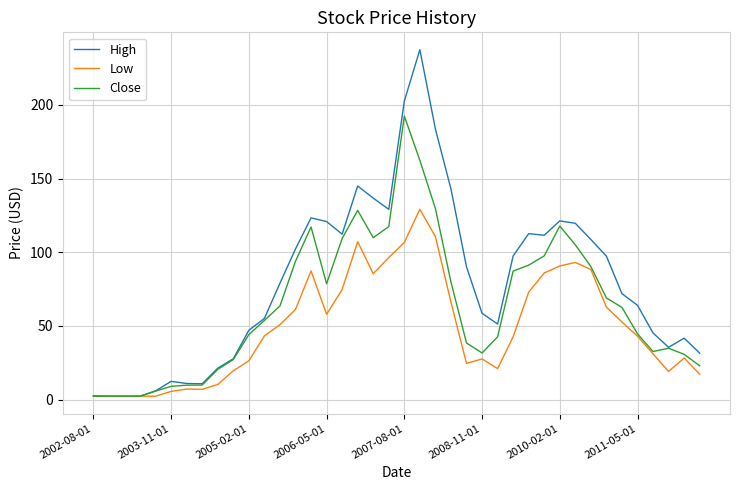

What is the difference between the maximum and minimum values in the High series?

235.2